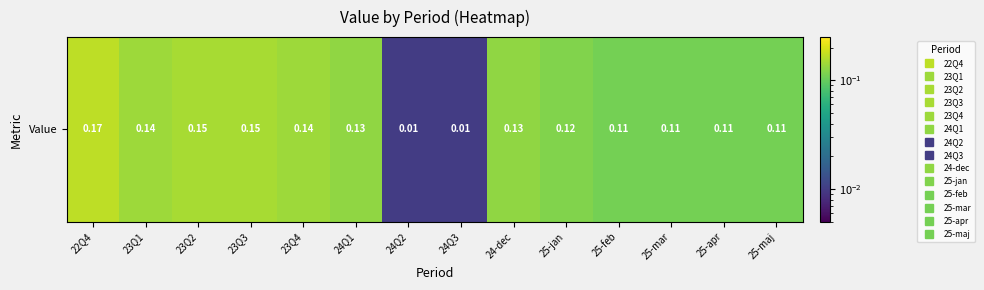

Is it true that the value at 24Q2 is 0.0?

False